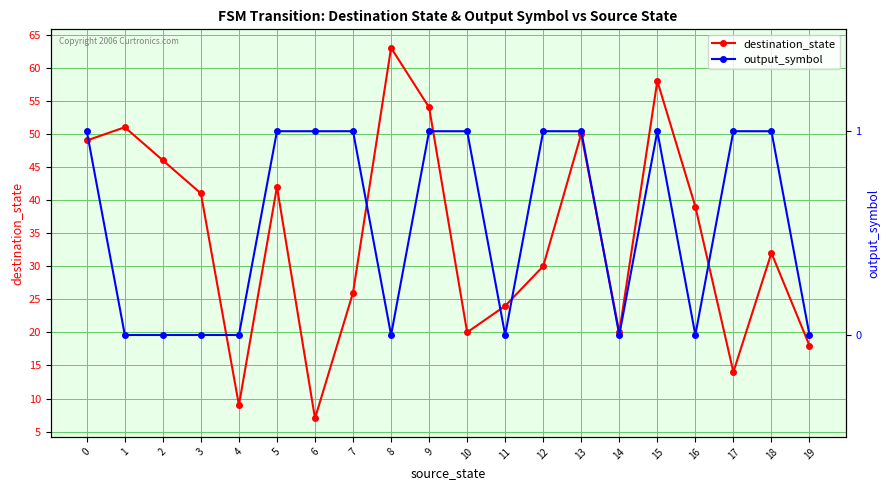

Which series has the largest range (max minus min)?

destination_state